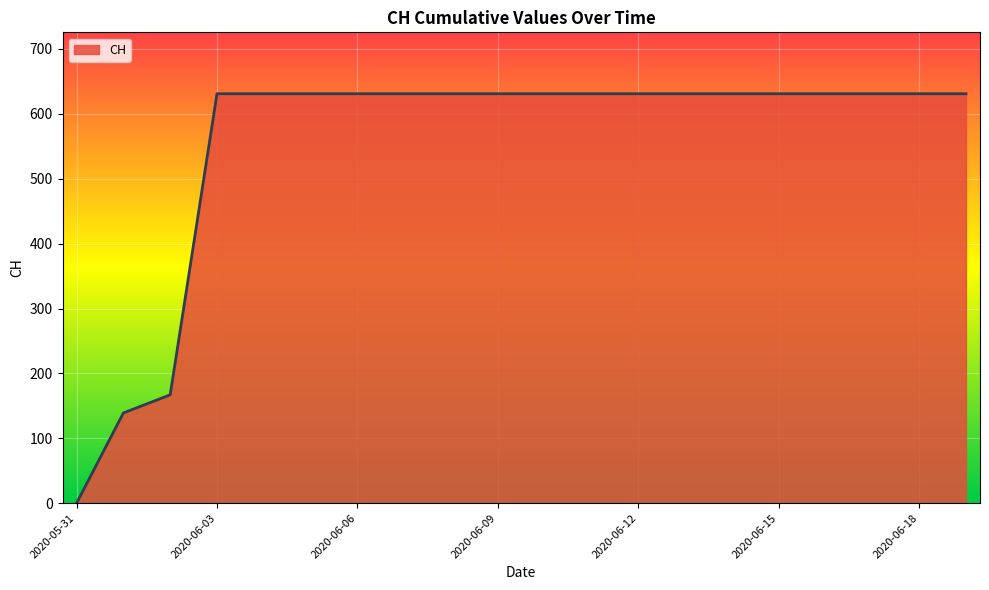

What is the maximum value shown in the chart?

631